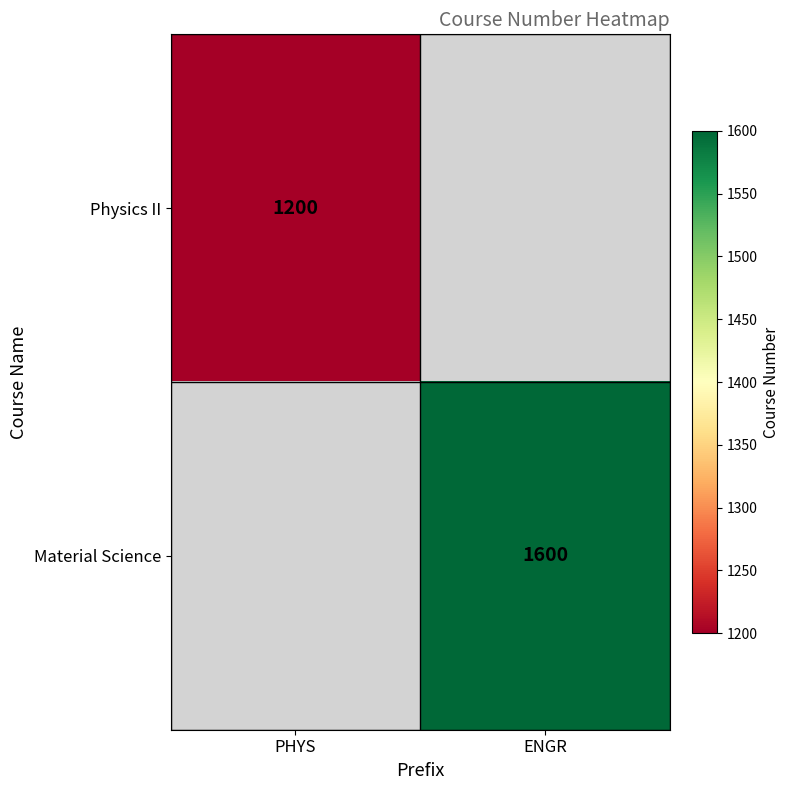

The Material Science series shows 2324 at ENGR. True or false?

False